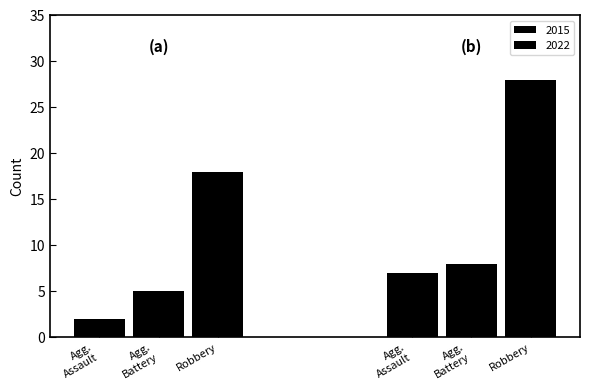

The Total series shows 23 at 2019. True or false?

False